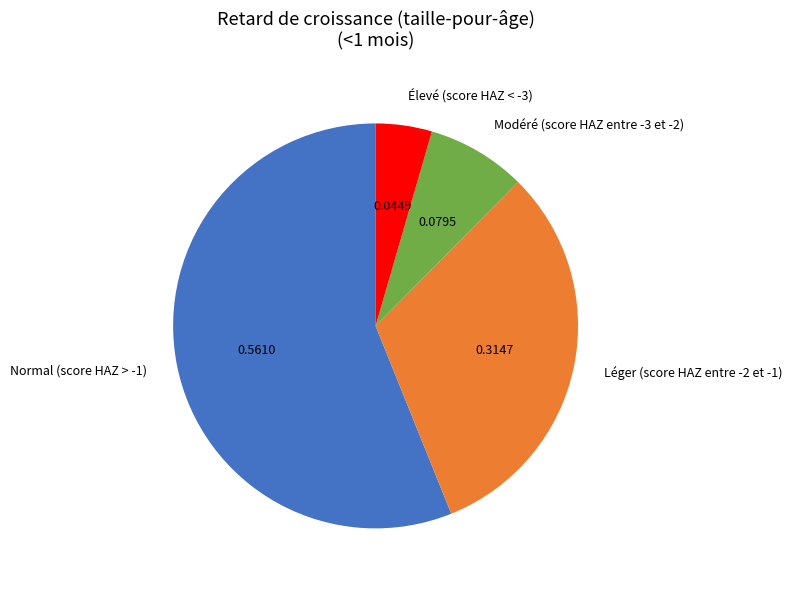

How many segments does this pie chart have?

4